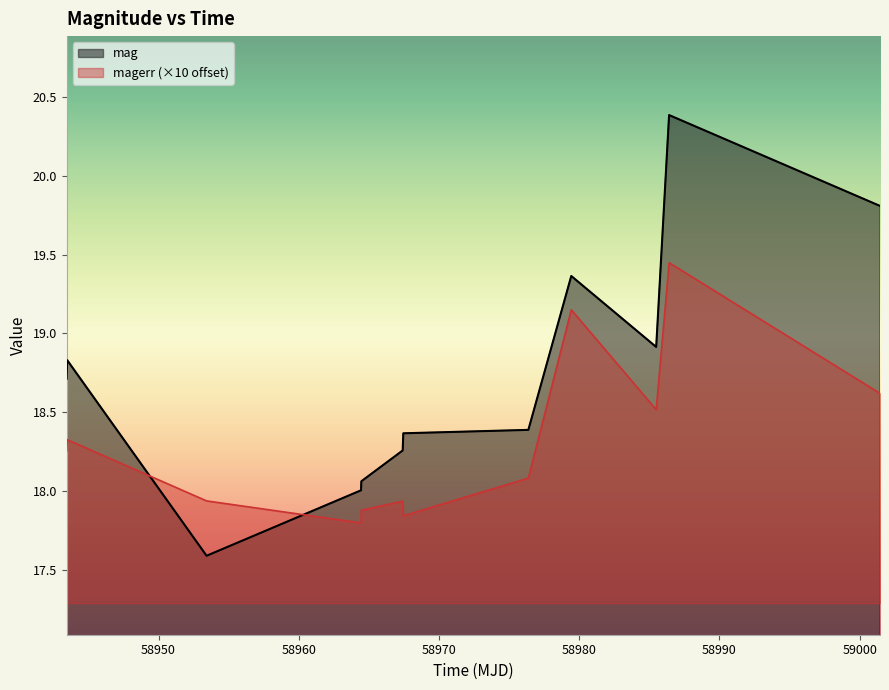

What is the difference between the second highest and second lowest values in the magerr series?

1.3